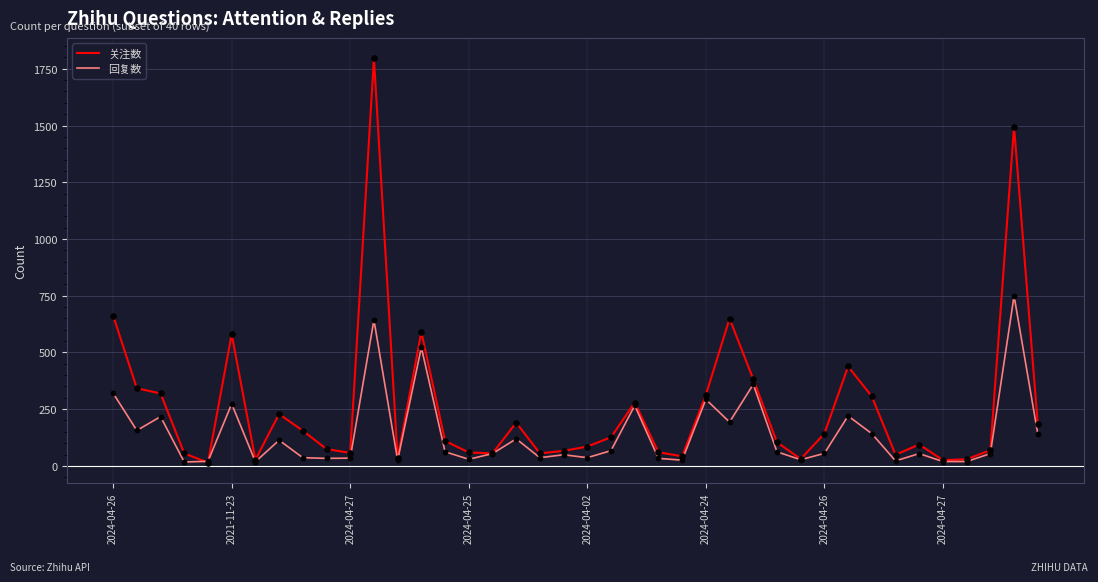

Which series has the largest range (max minus min)?

关注数